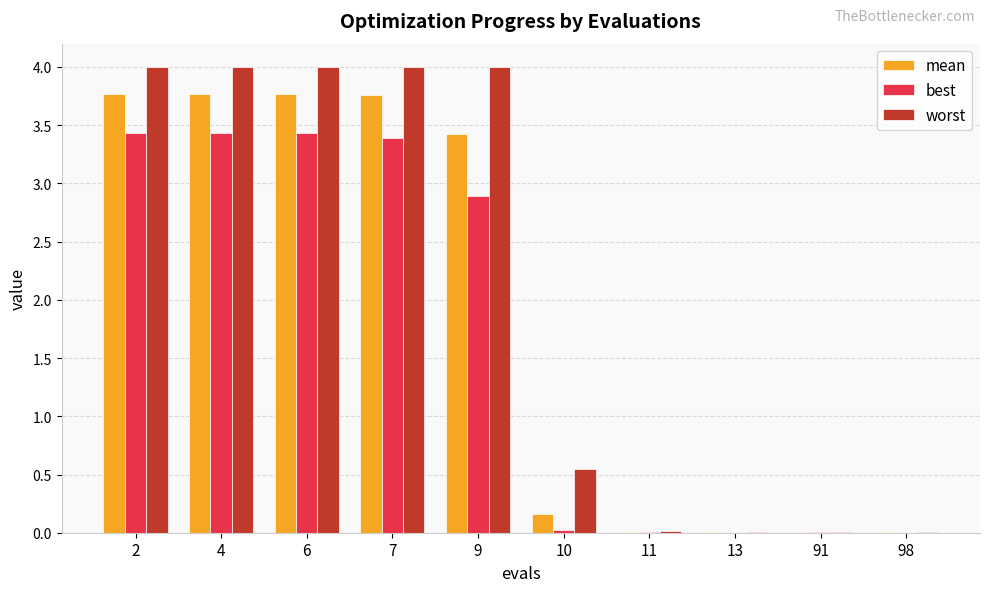

Is it true that worst equals 0.0 at 11?

True